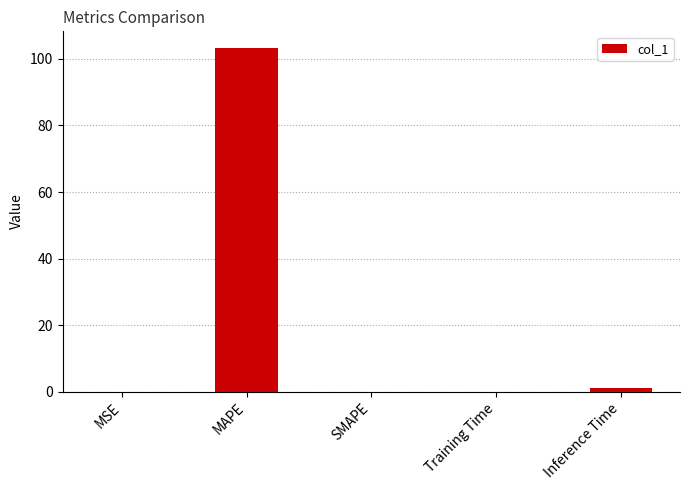

Are the bars horizontal?

No